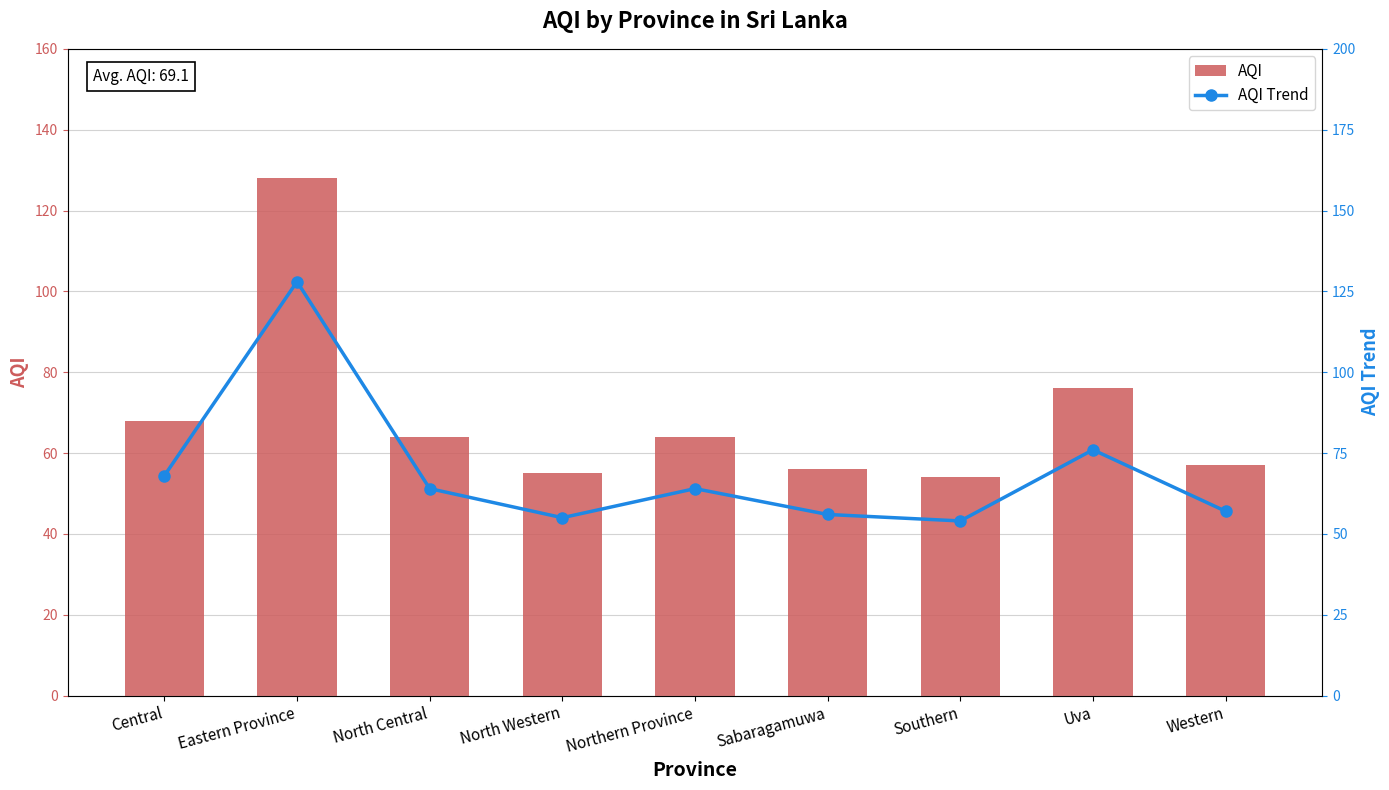

How many series are shown in this chart?

2